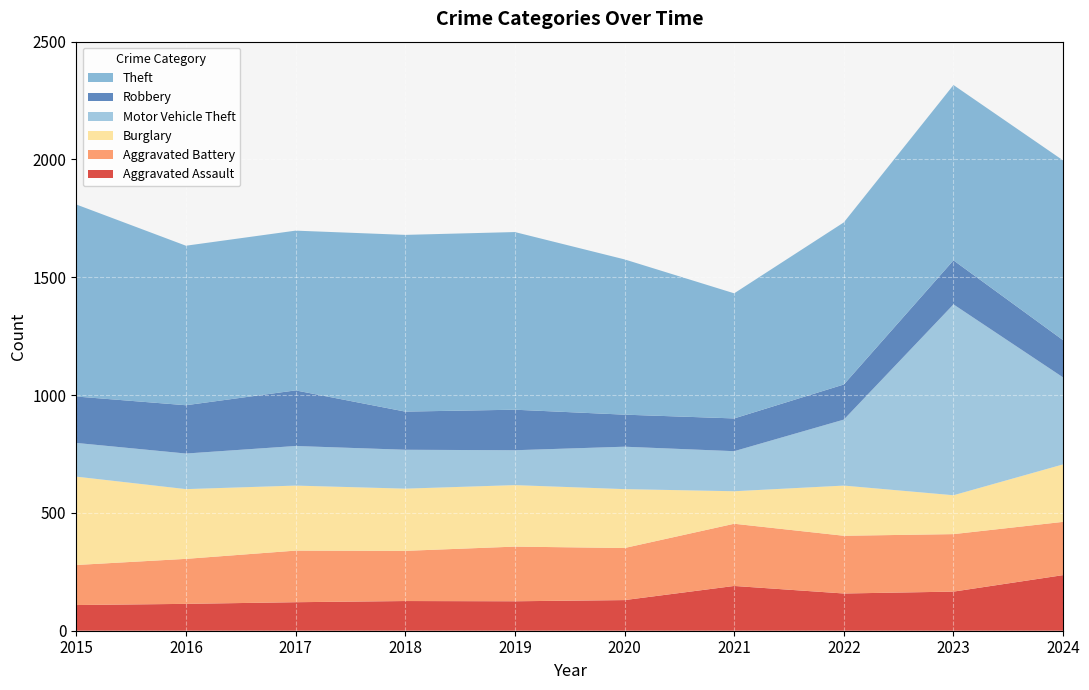

Reading left to right, transcribe all the data shown in this chart.

Aggravated Assault: 109	114	121	126	125	130	190	158	166	236
Aggravated Battery: 170	191	219	213	232	221	264	245	244	226
Burglary: 375	296	276	264	261	250	138	213	165	244
Motor Vehicle Theft: 143	151	168	165	148	180	170	280	810	369
Robbery: 197	205	236	162	172	136	139	149	187	158
Theft: 815	677	678	750	754	659	531	688	744	763